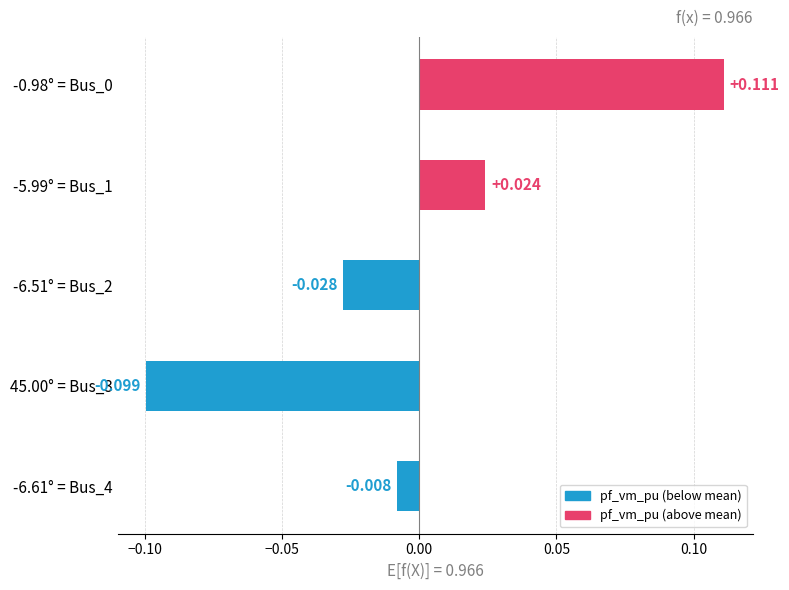

Count the number of values greater than 0.

2